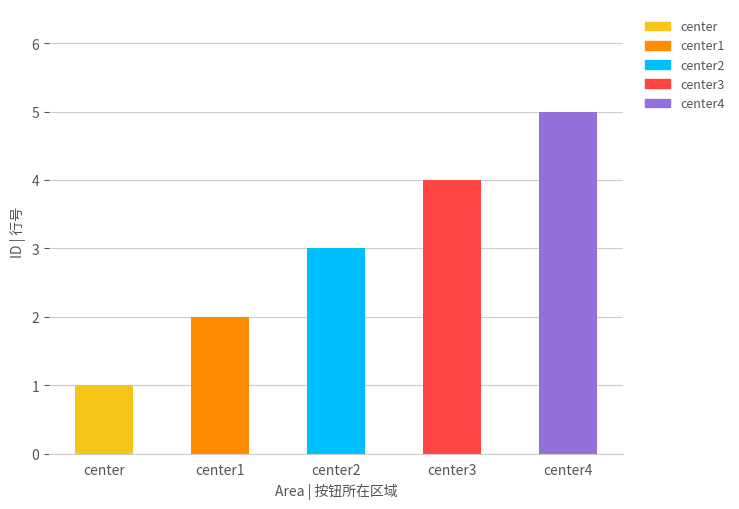

How many categories are shown in the chart?

5